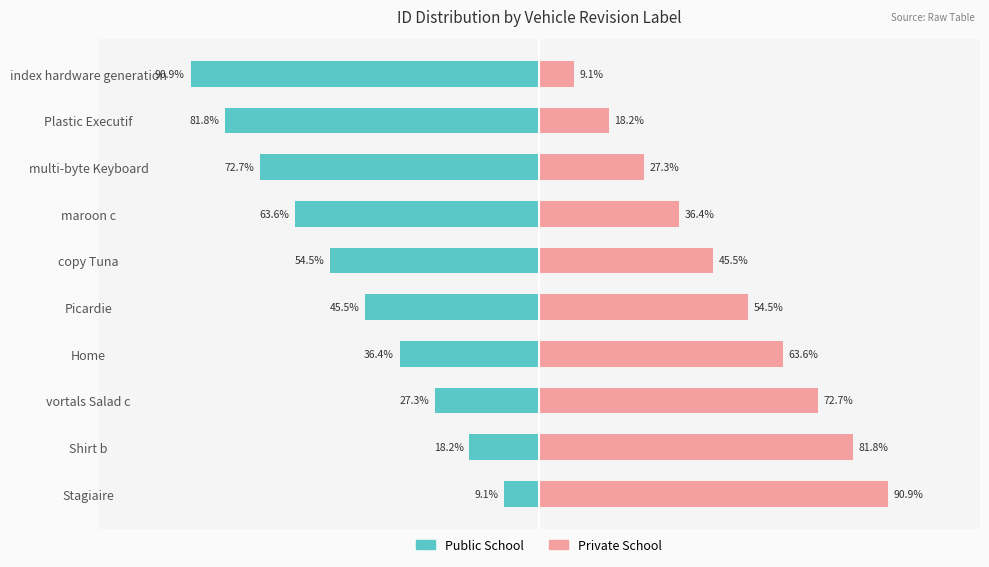

Count the number of data series in this chart.

2